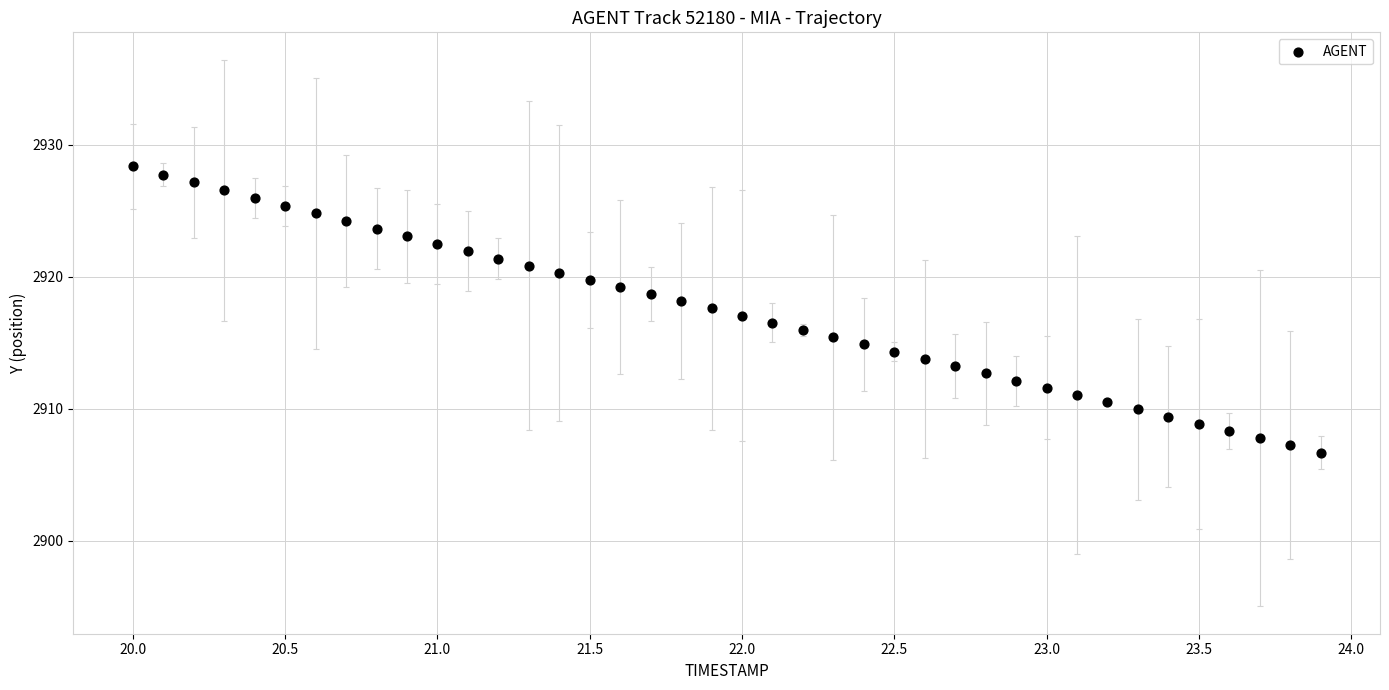

What is the range of X values (max minus min)?

3.9